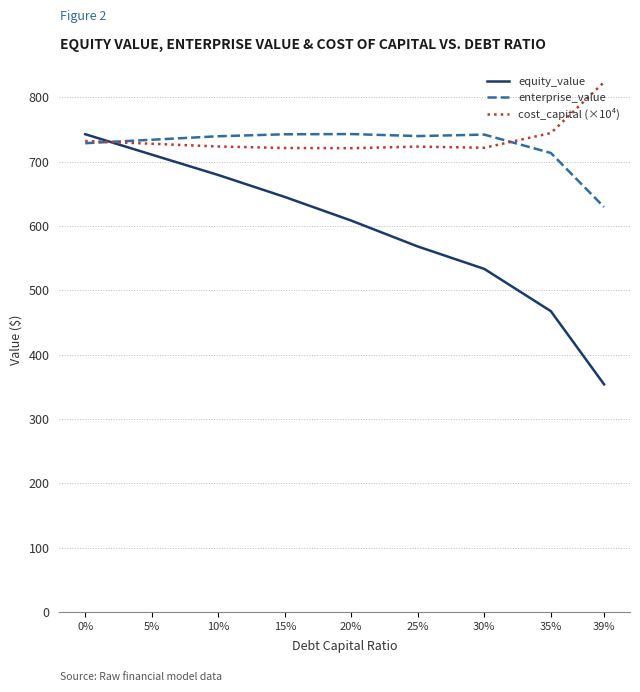

Which series has the widest spread of values?

equity_value